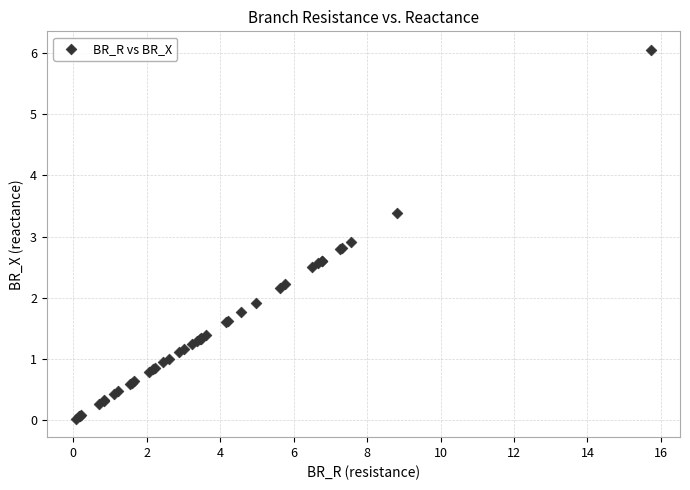

What Y value in the scatter plot is closest to 3?

2.9